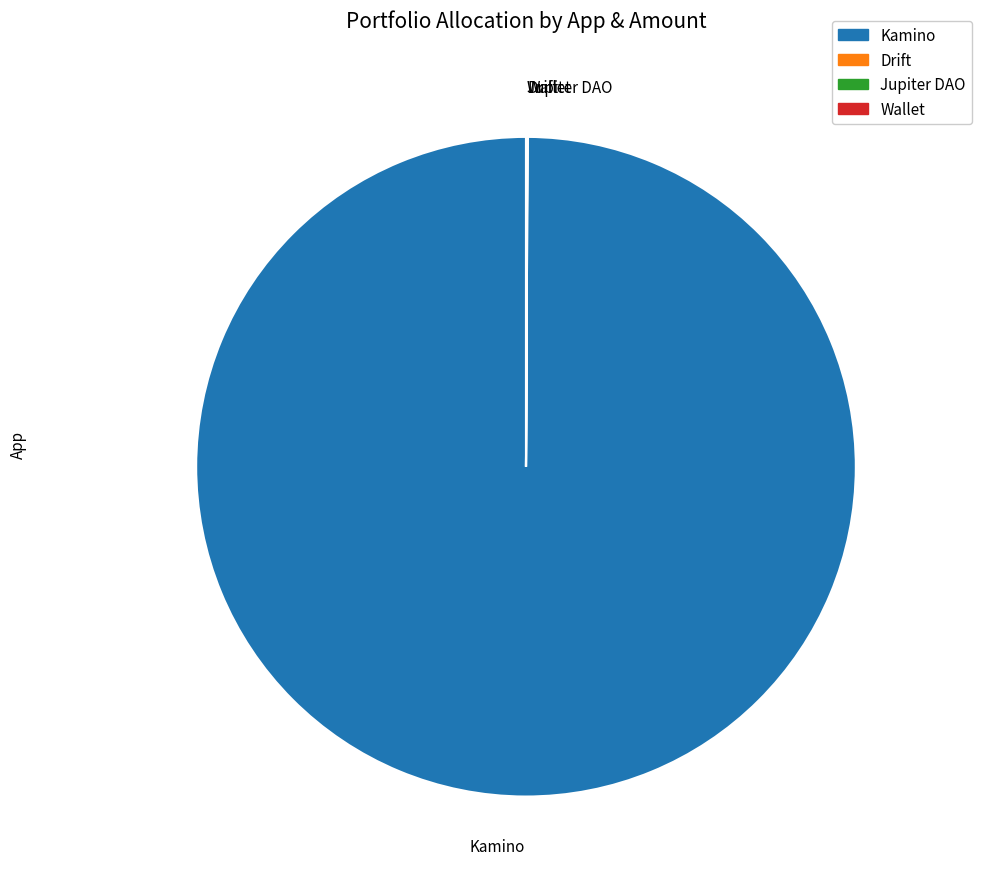

Which slice is the largest?

Kamino